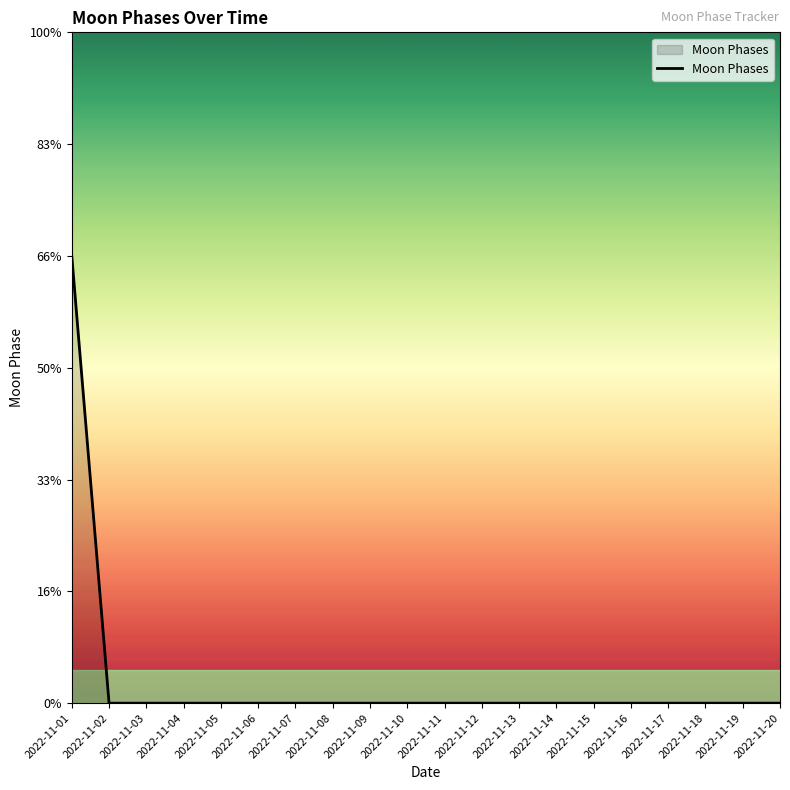

True or false: the data has more than 0 interior local peaks.

False